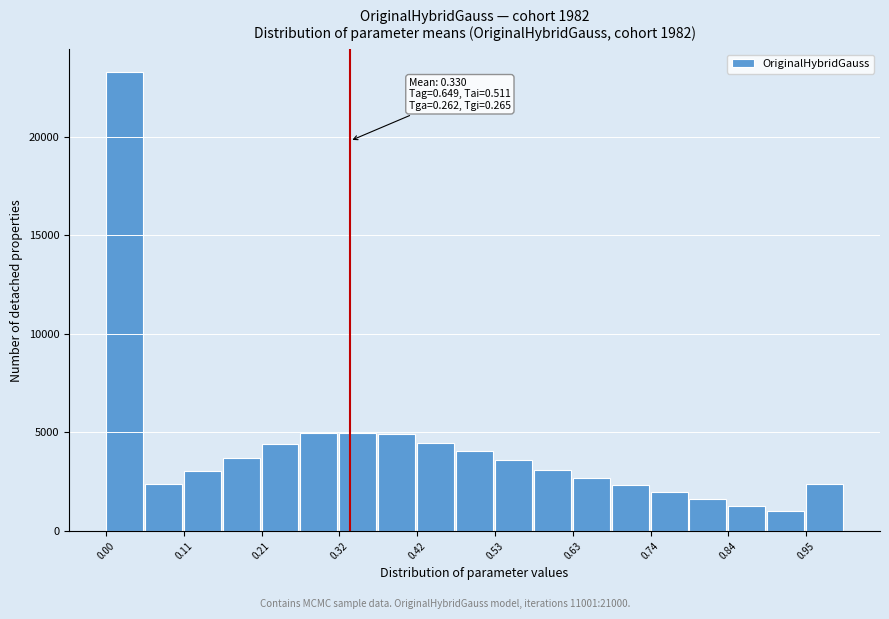

Around what value on the x-axis is the tallest bar? Give the approximate position of its centre, as read against the axis.

0.02